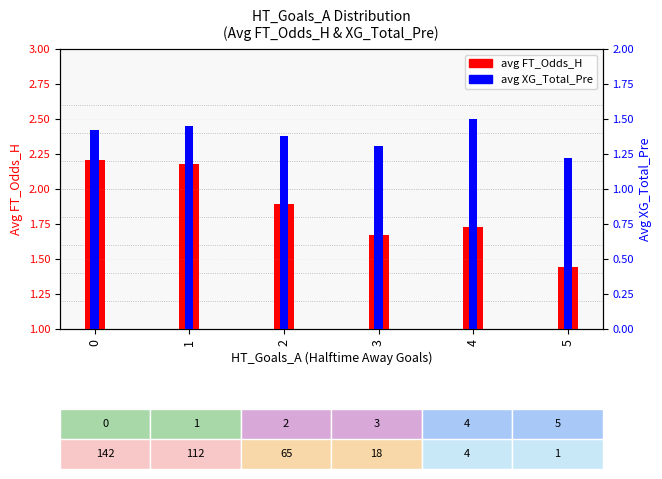

Reading right to left, extract all data points from this chart.

avg FT_Odds_H: 1.4	1.7	1.7	1.9	2.2	2.2
avg XG_Total_Pre: 1.2	1.5	1.3	1.4	1.4	1.4